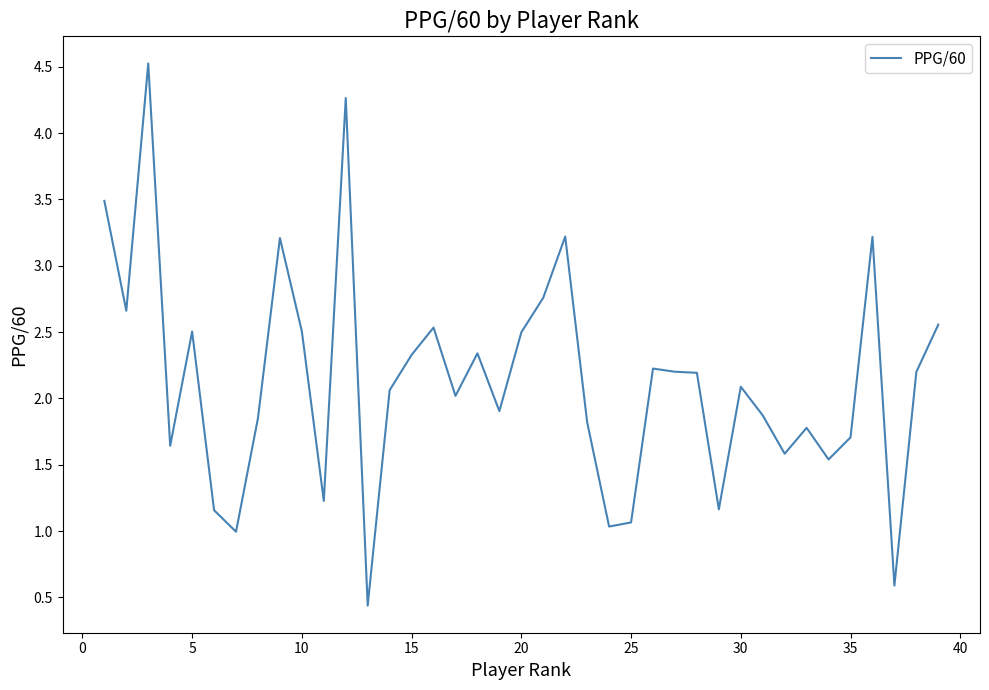

What is the minimum value shown in the chart?

0.4